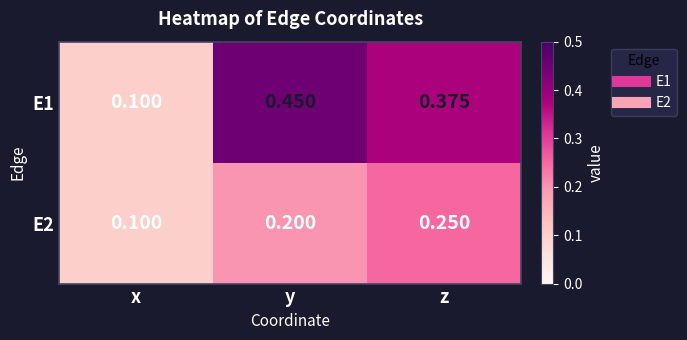

Is the value of E2 at z greater than the value of E1 at z?

No